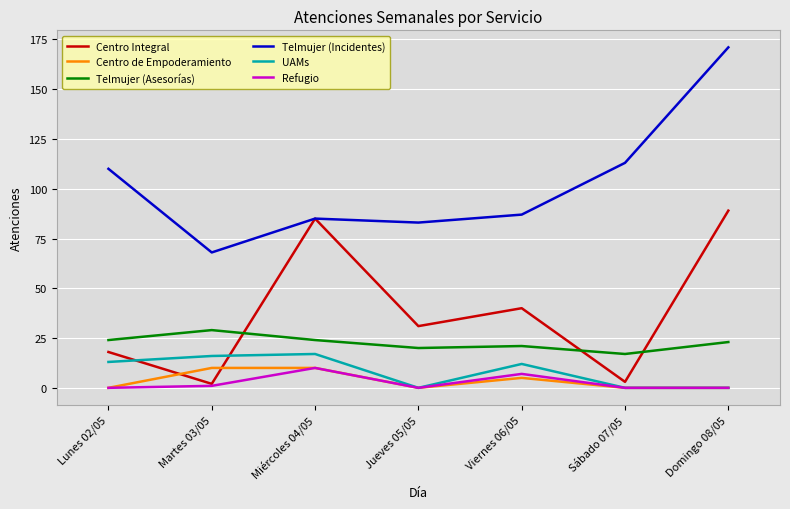

What is the maximum value shown in the chart?

171